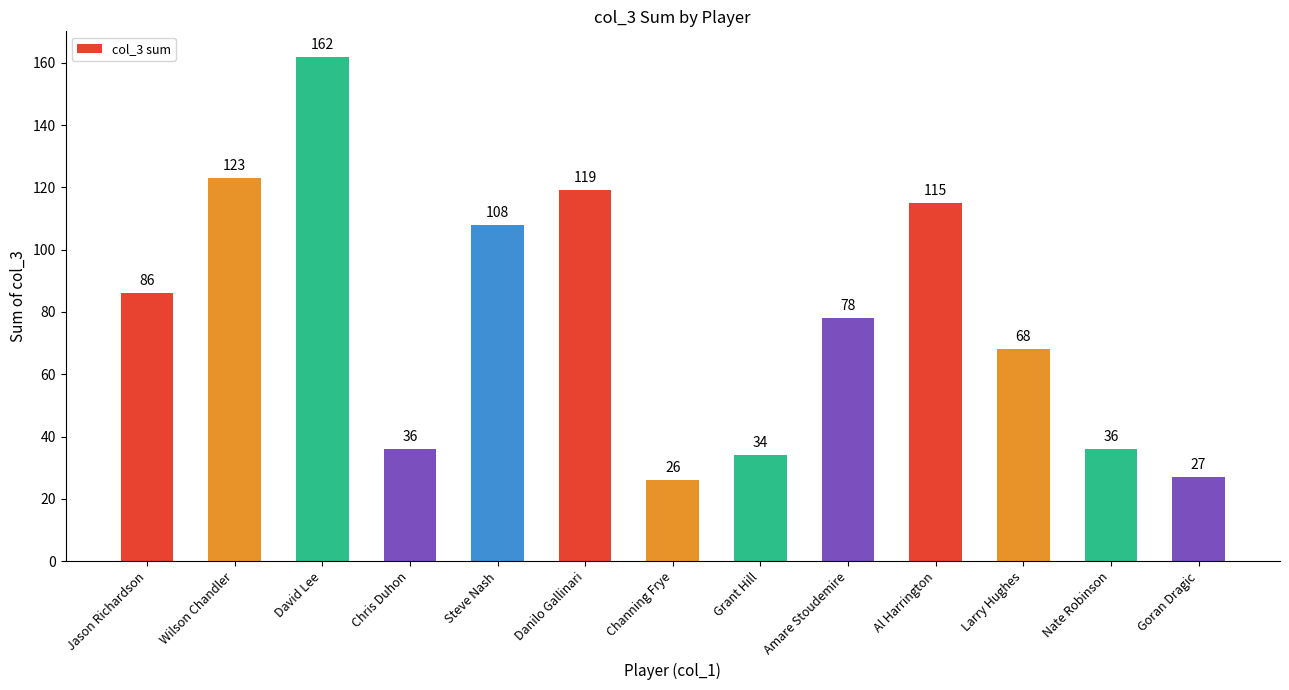

What is the smallest value displayed?

26